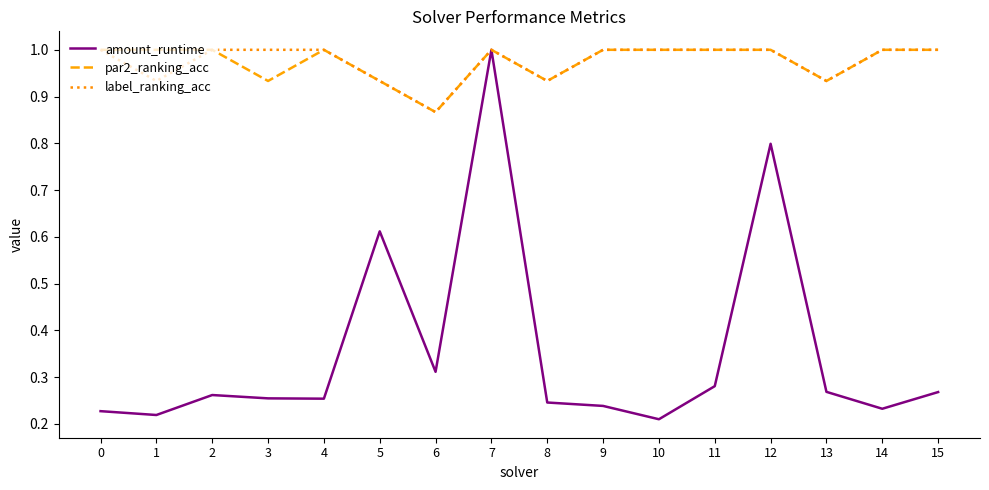

Where is amount_runtime nearest to the value 0?

10